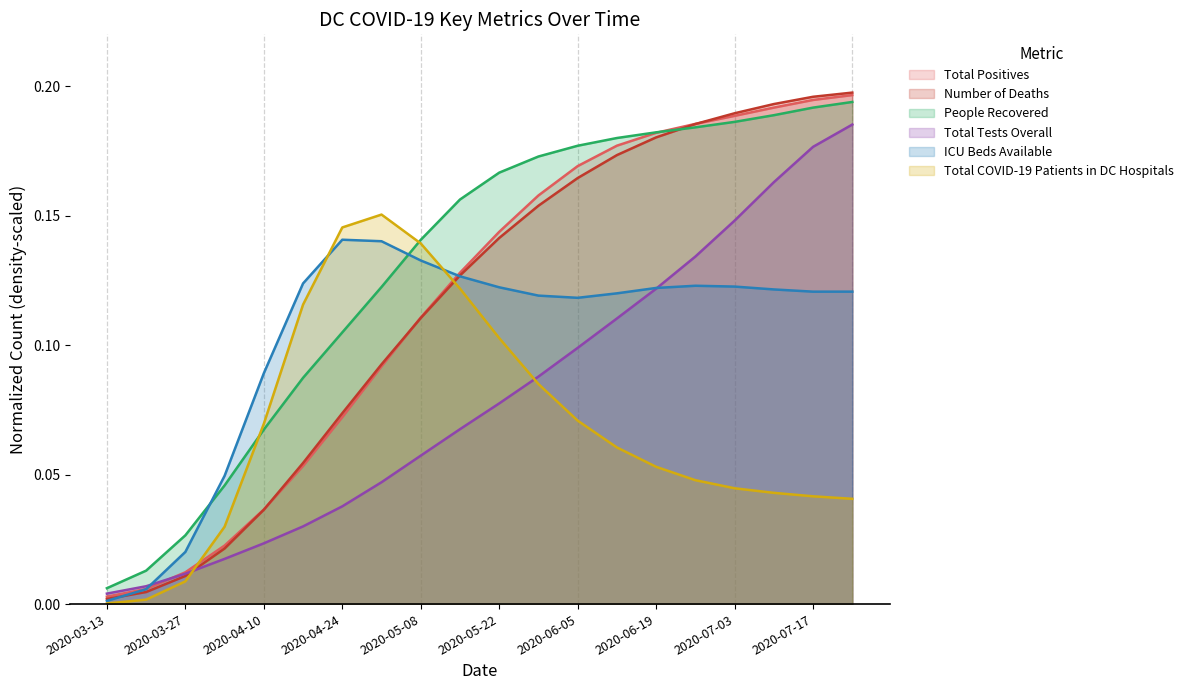

The Number of Deaths series shows 0.1 at 2020-05-22. True or false?

True